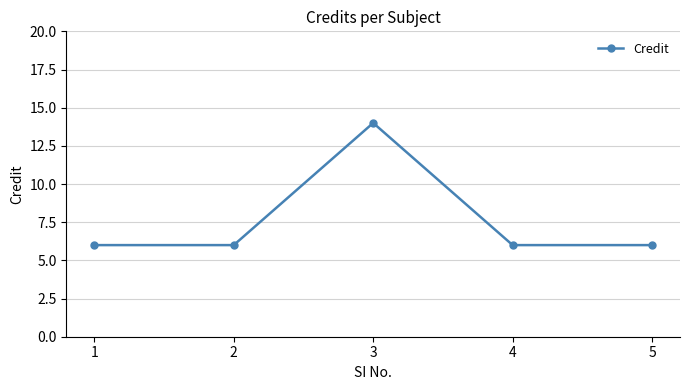

The value at 1 is 6. True or false?

True